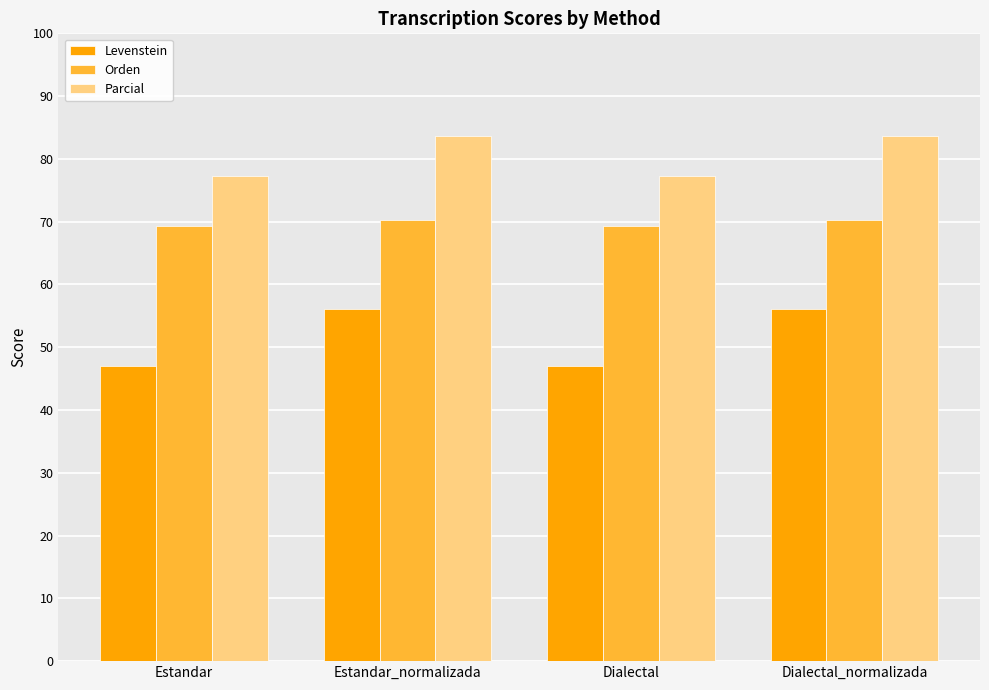

Count the number of categories in the chart.

4